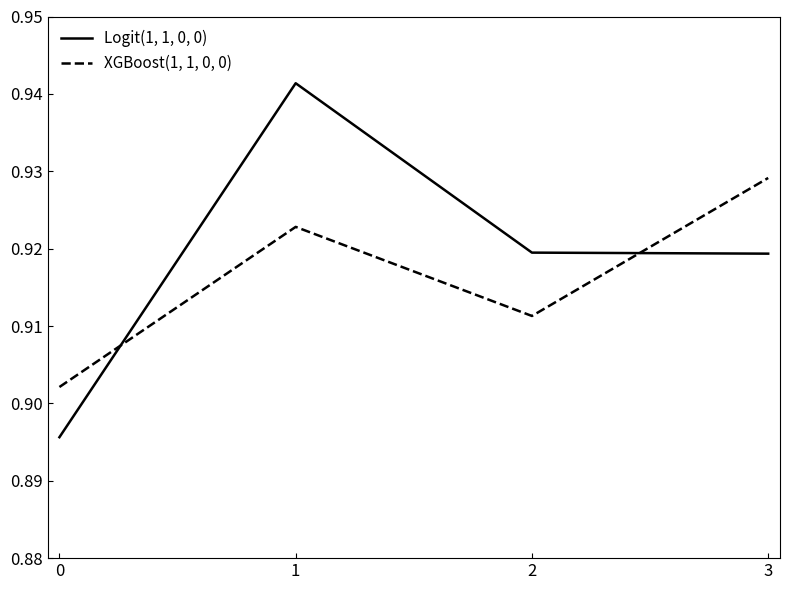

Is it true that Logit(1, 1, 0, 0) equals 0.6 at 3?

False